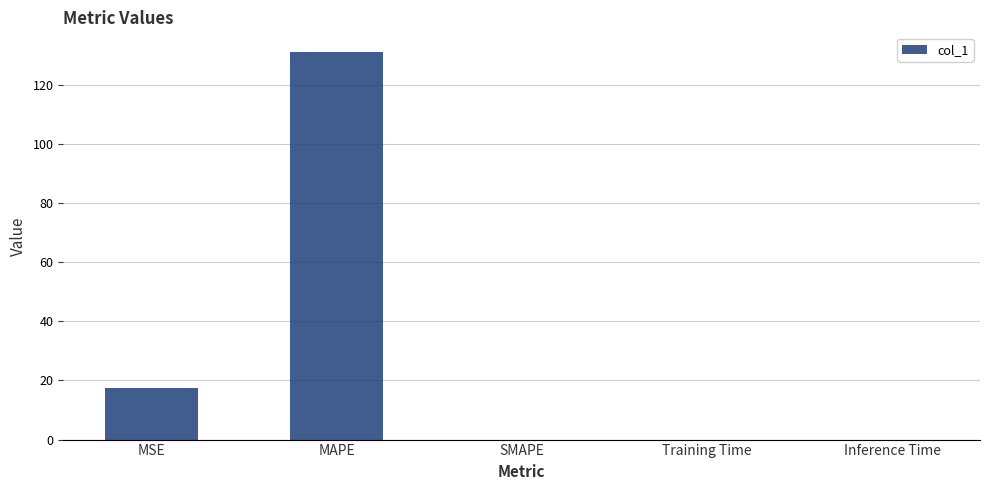

How many data points does each series have?

5